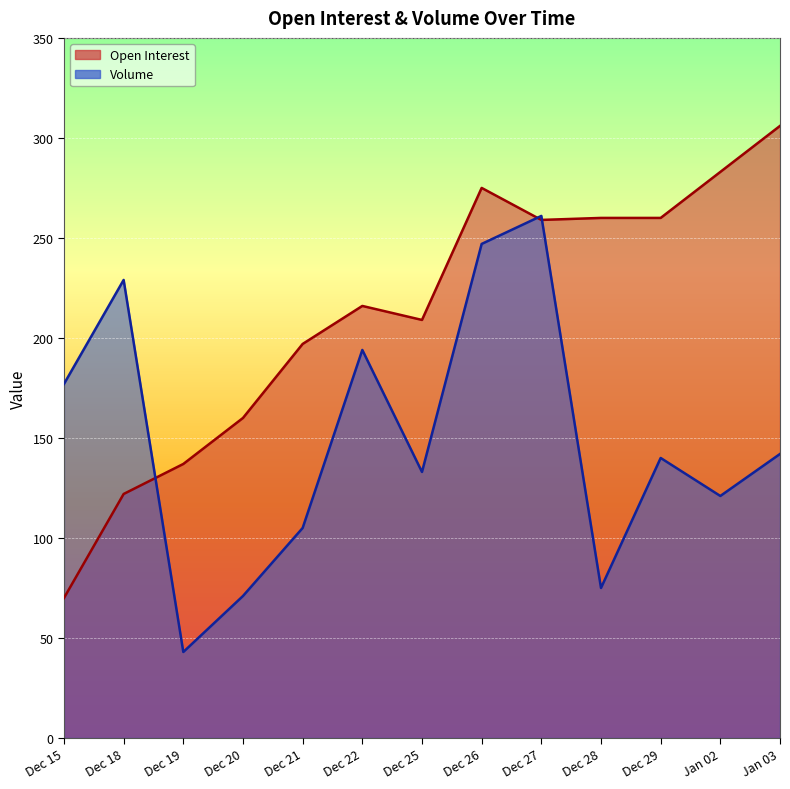

Rank the series by their maximum value, from lowest to highest.

Volume, Open Interest